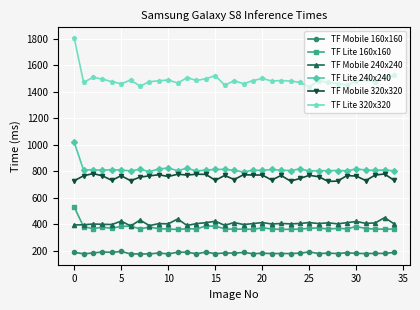

True or false: TF Lite 240x240 and TF Mobile 320x320 intersect in this chart.

False